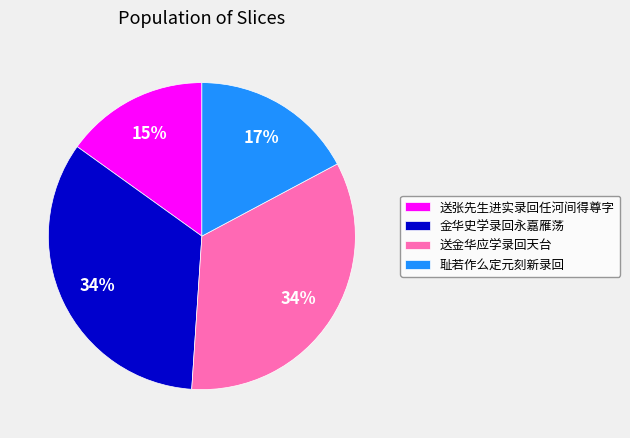

Is there any slice that represents more than half of the pie?

No